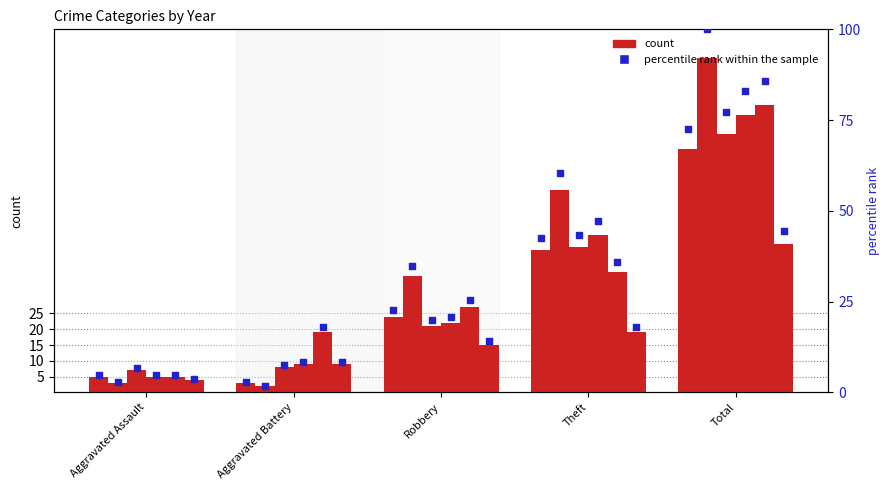

What is the change in value from Aggravated Assault to Theft?

+37.7